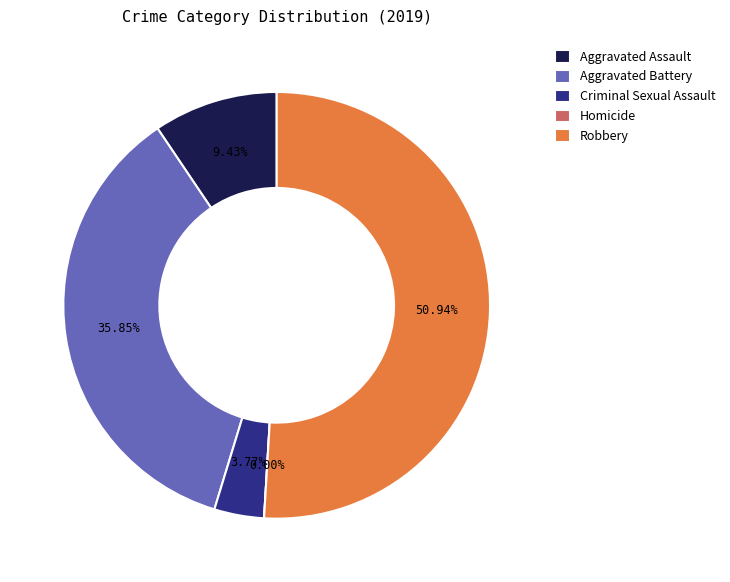

The Homicide slice represents 0% of the pie. True or false?

True